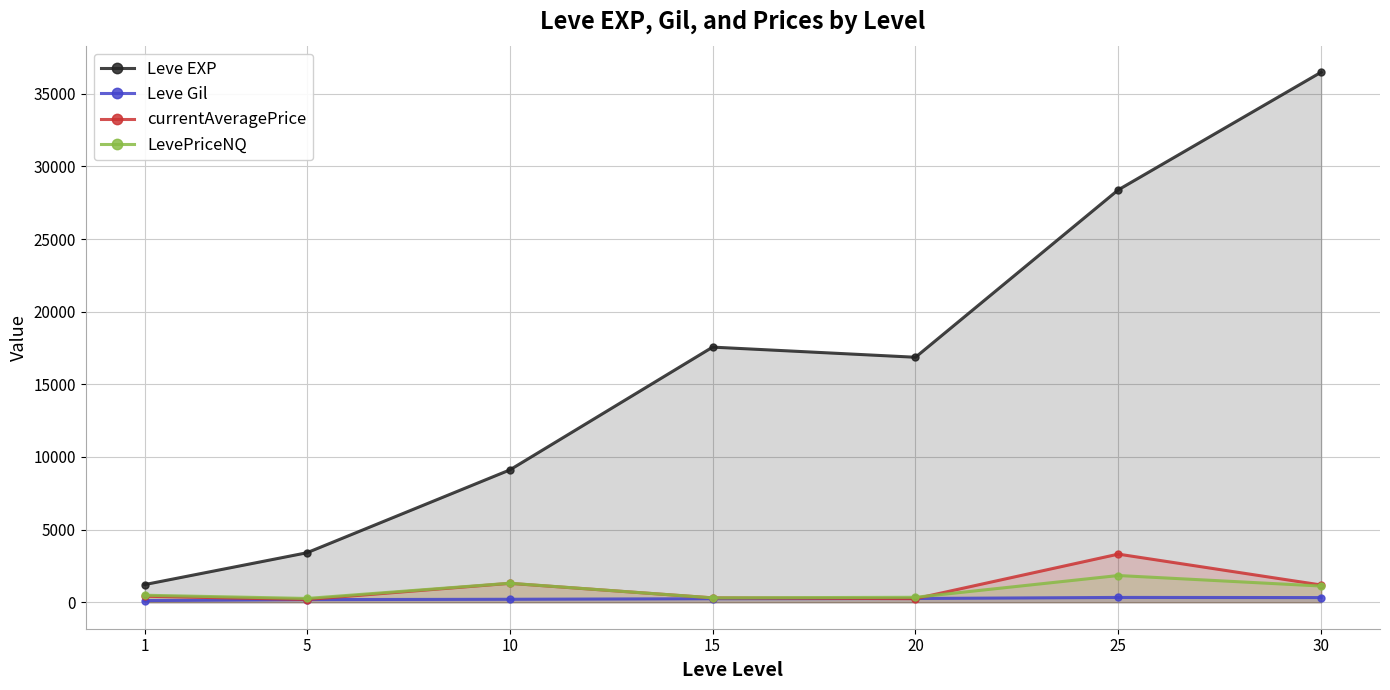

Which series has the widest spread of values?

Leve EXP